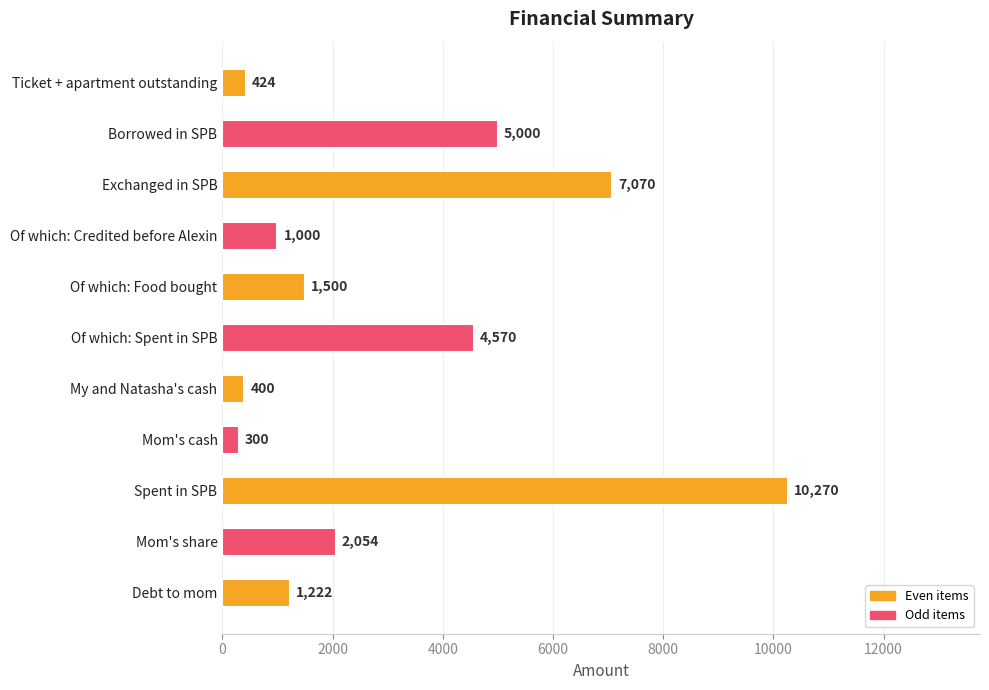

Read the value at Of which: Credited before Alexin, to the nearest 50.

1000